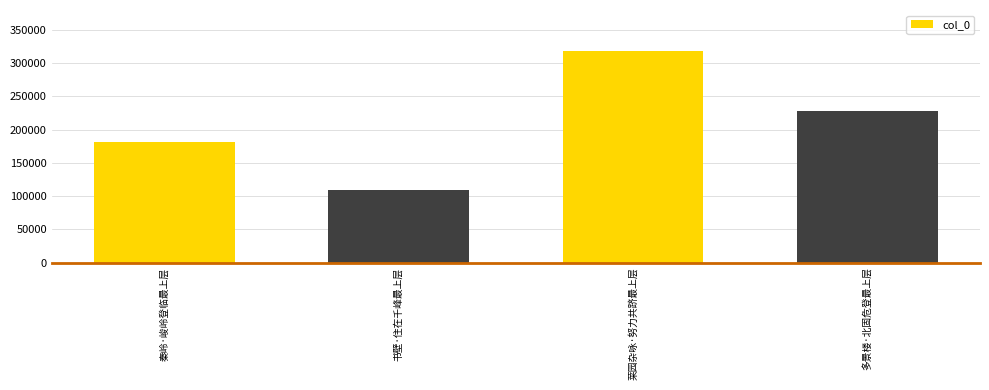

What is the value of the 1st bar from the left?

181143